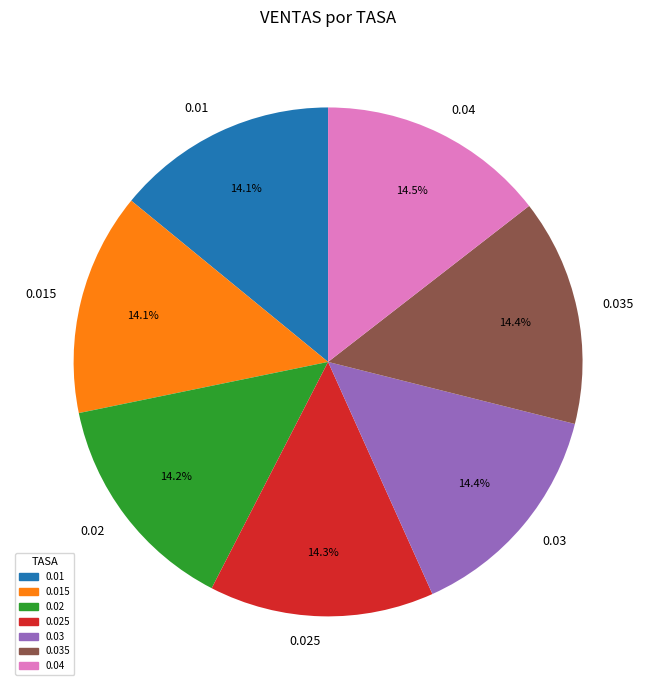

Do 0.015 and 0.035 together represent more than half of the pie?

No